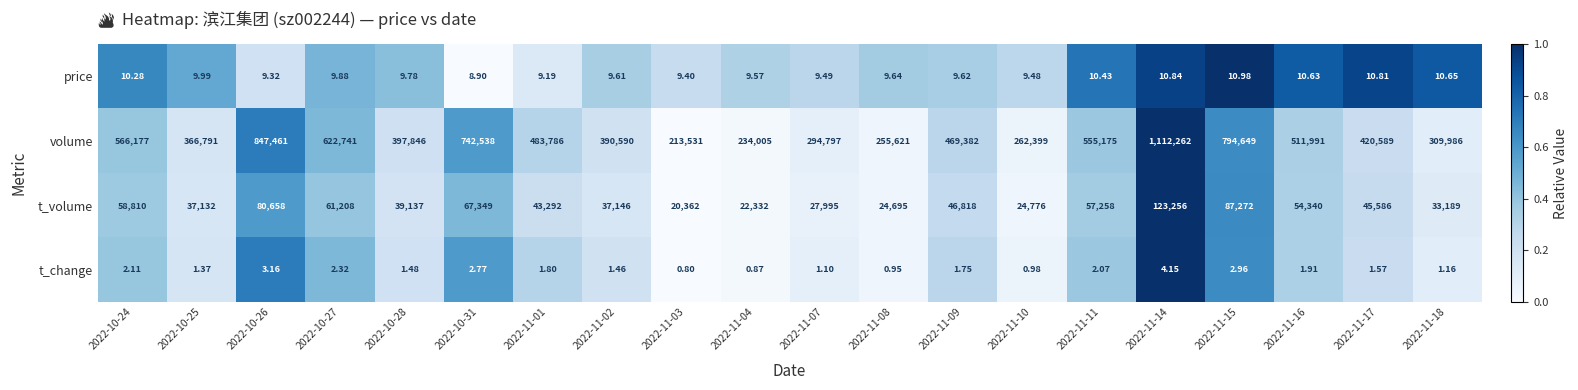

Which series has the largest range (max minus min)?

volume